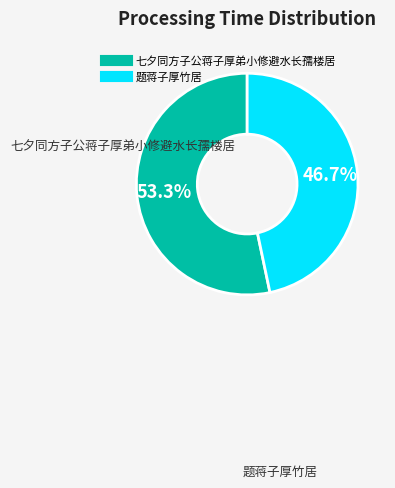

To the nearest percent, what percentage of the pie is 七夕同方子公蒋子厚弟小修避水长孺楼居?

53%